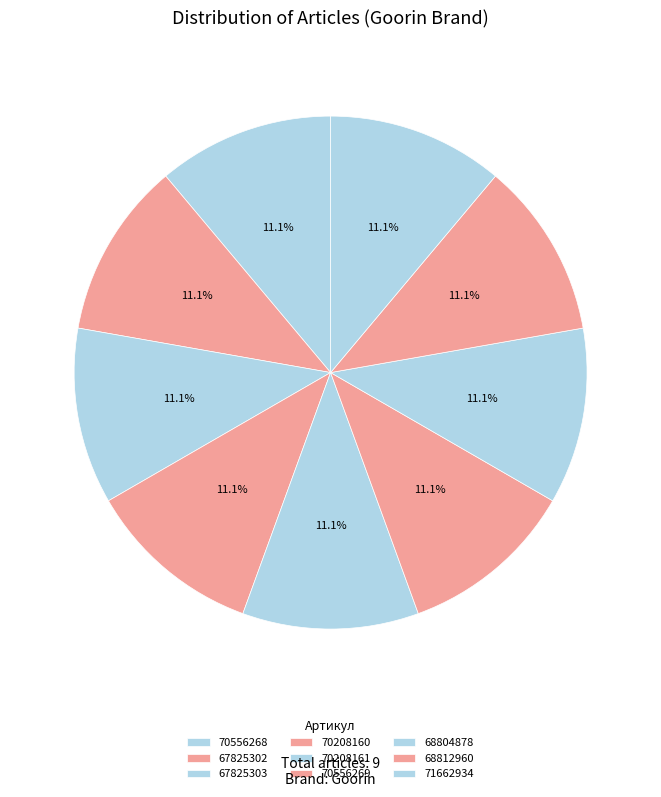

To the nearest percent, what is the difference between the largest and smallest slice percentages?

1%